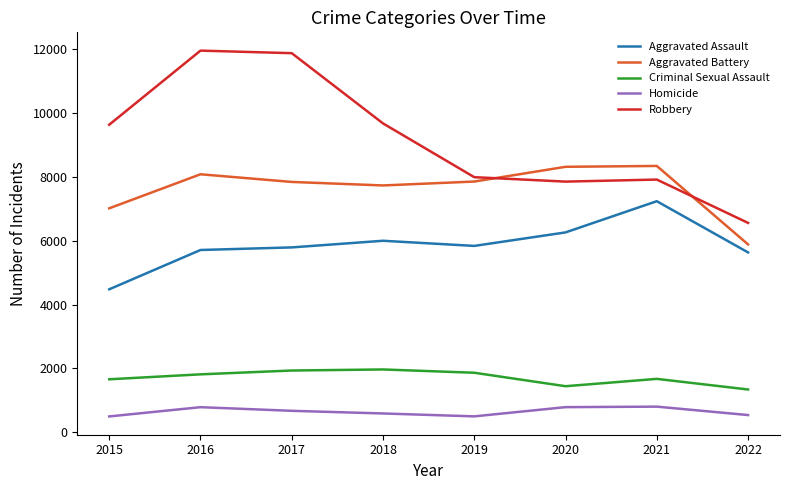

What is the sum of the Robbery values at 2022 and 2019?

14555